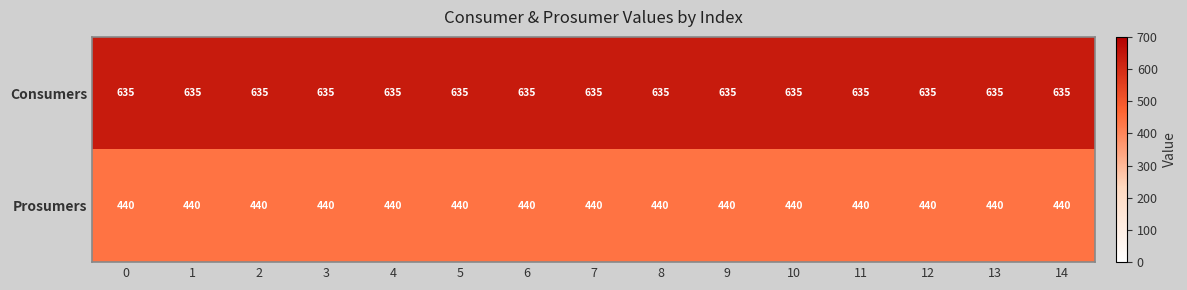

What is the average value of the Prosumers series?

440